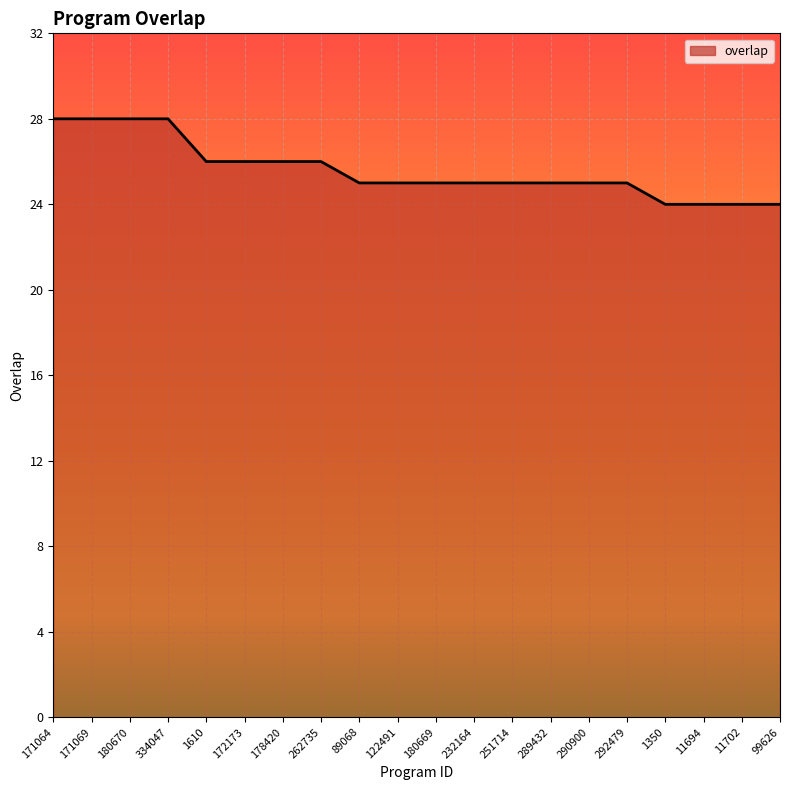

What is the smallest value displayed?

24